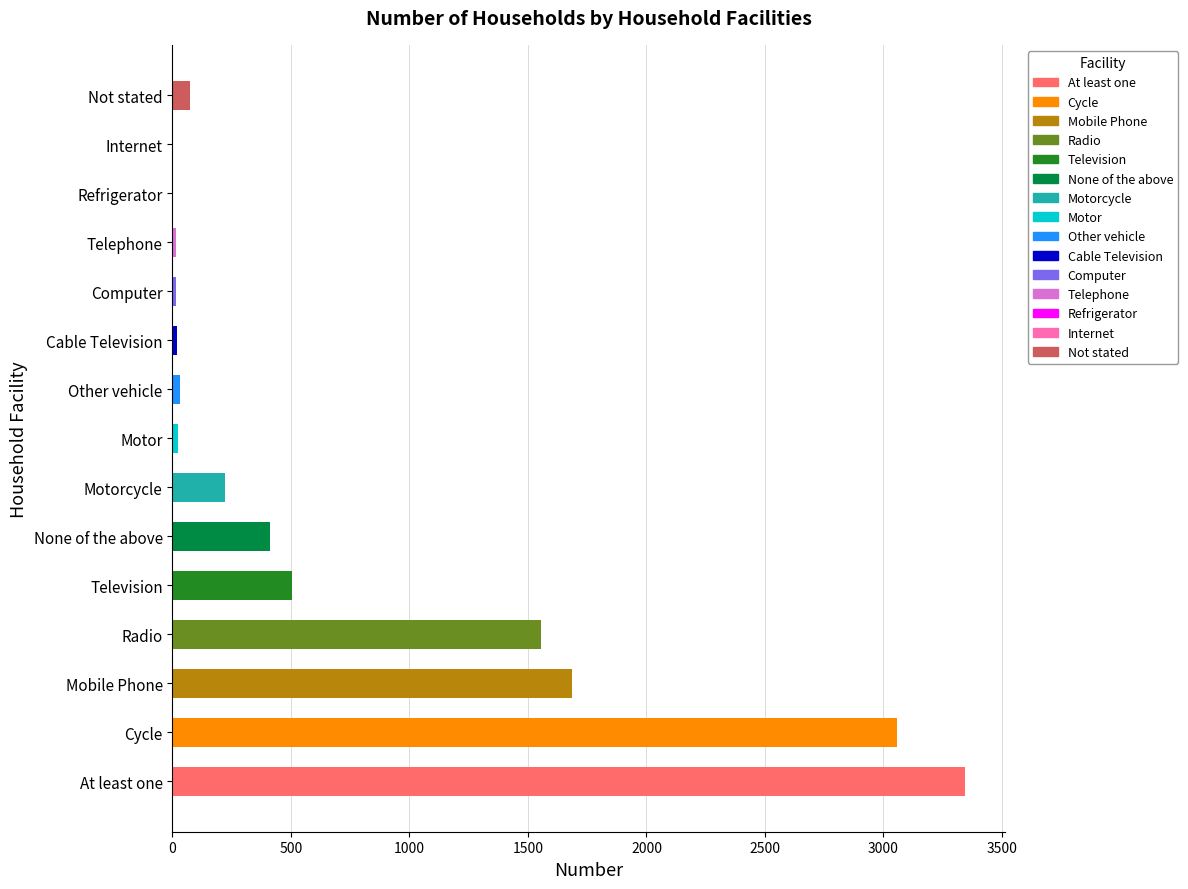

What is the sum of all values?

10964